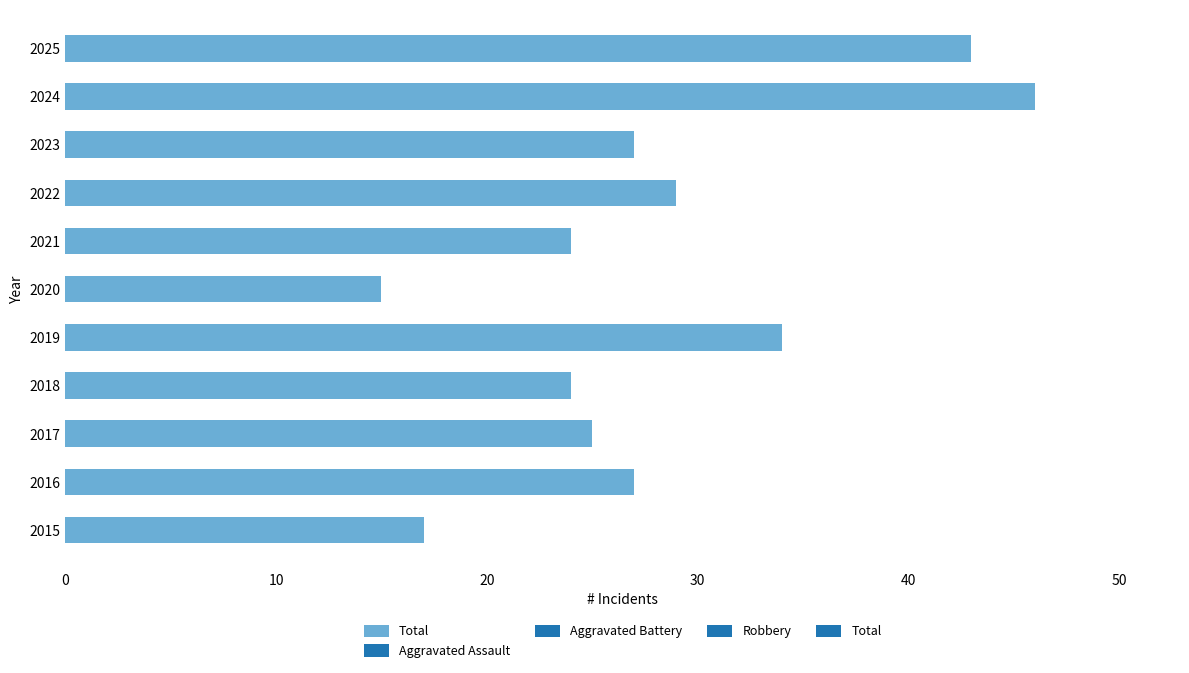

At which category does the chart reach its minimum across all series?

2020